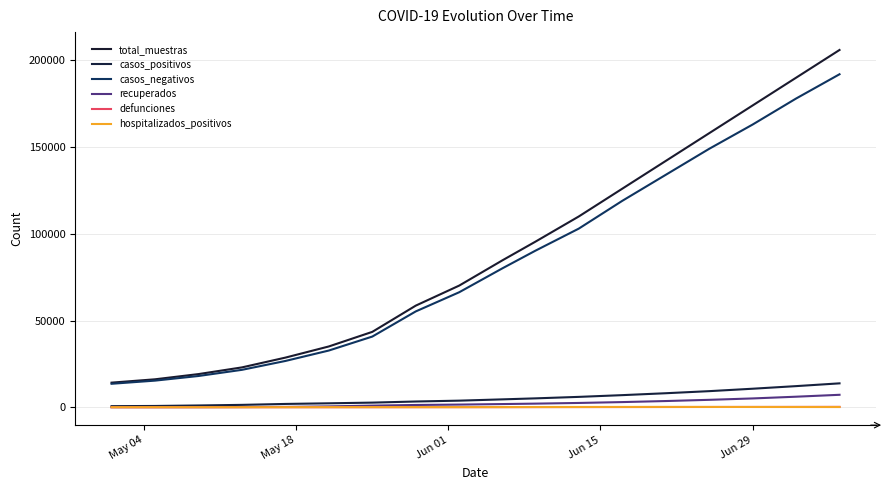

What are all the series names shown in the legend?

total_muestras, casos_positivos, casos_negativos, recuperados, defunciones, hospitalizados_positivos